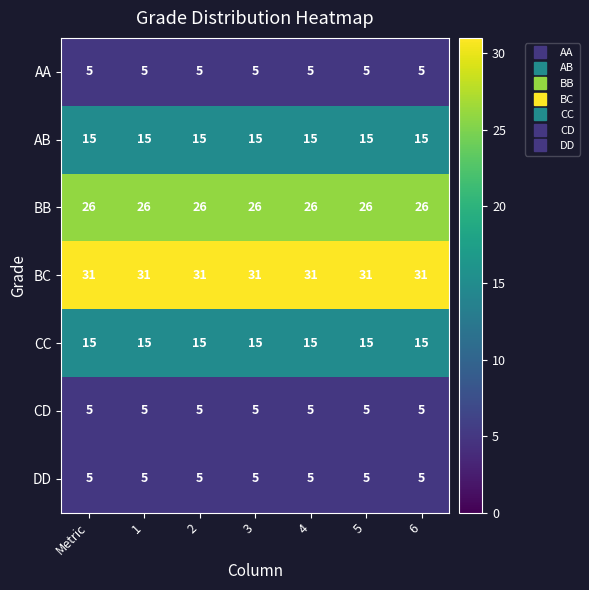

What is the maximum value shown in the chart?

31